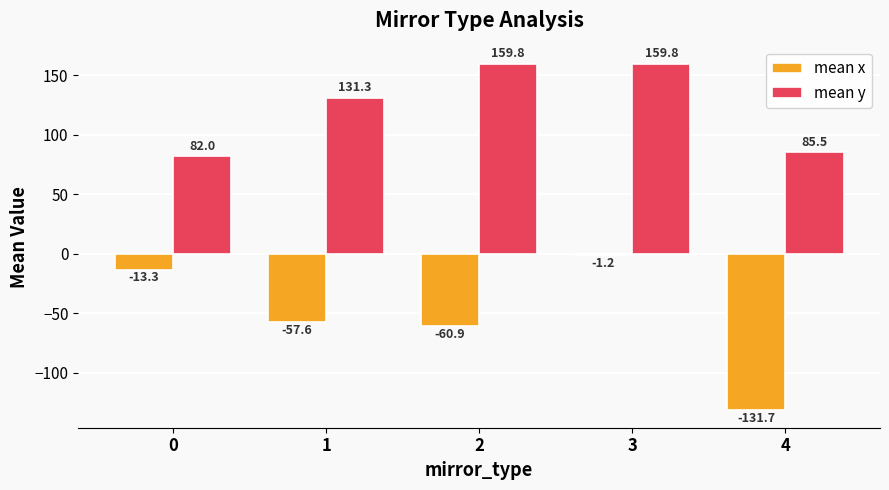

Is it true that mean y equals 30.4 at 4?

False